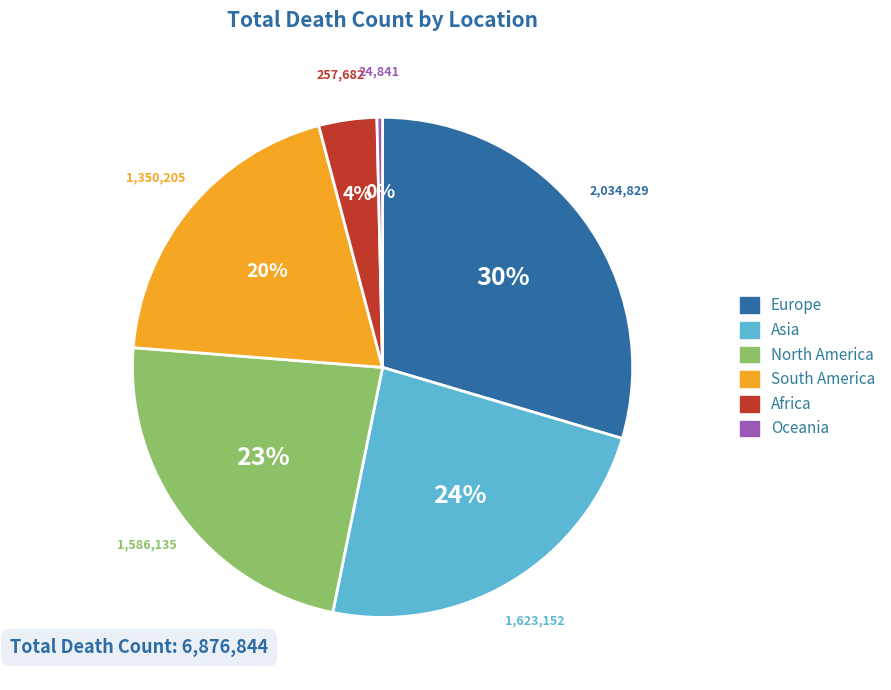

Rank the categories by value from lowest to highest.

Oceania, Africa, South America, North America, Asia, Europe